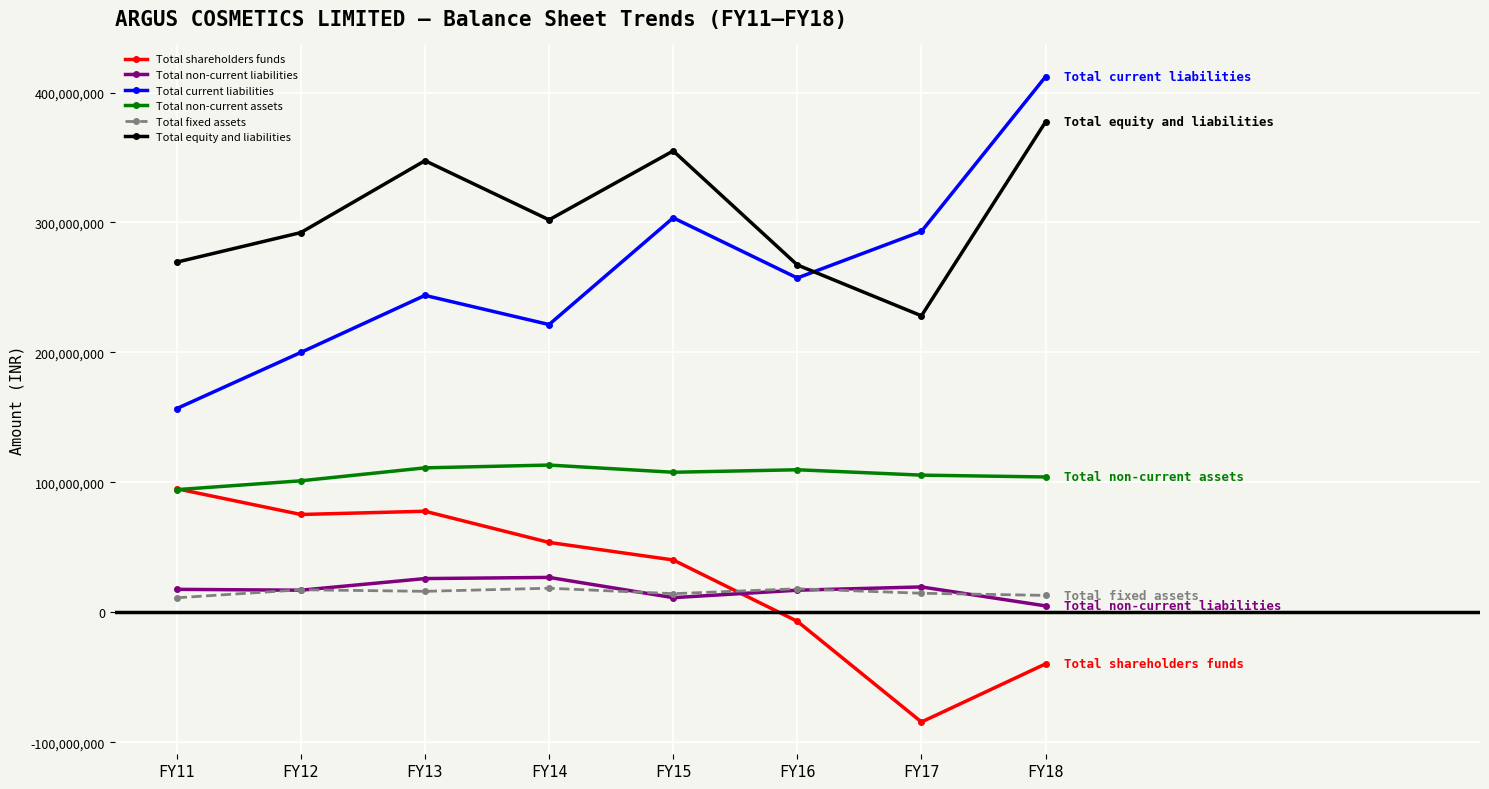

Which category has the highest value in the Total equity and liabilities series?

FY18